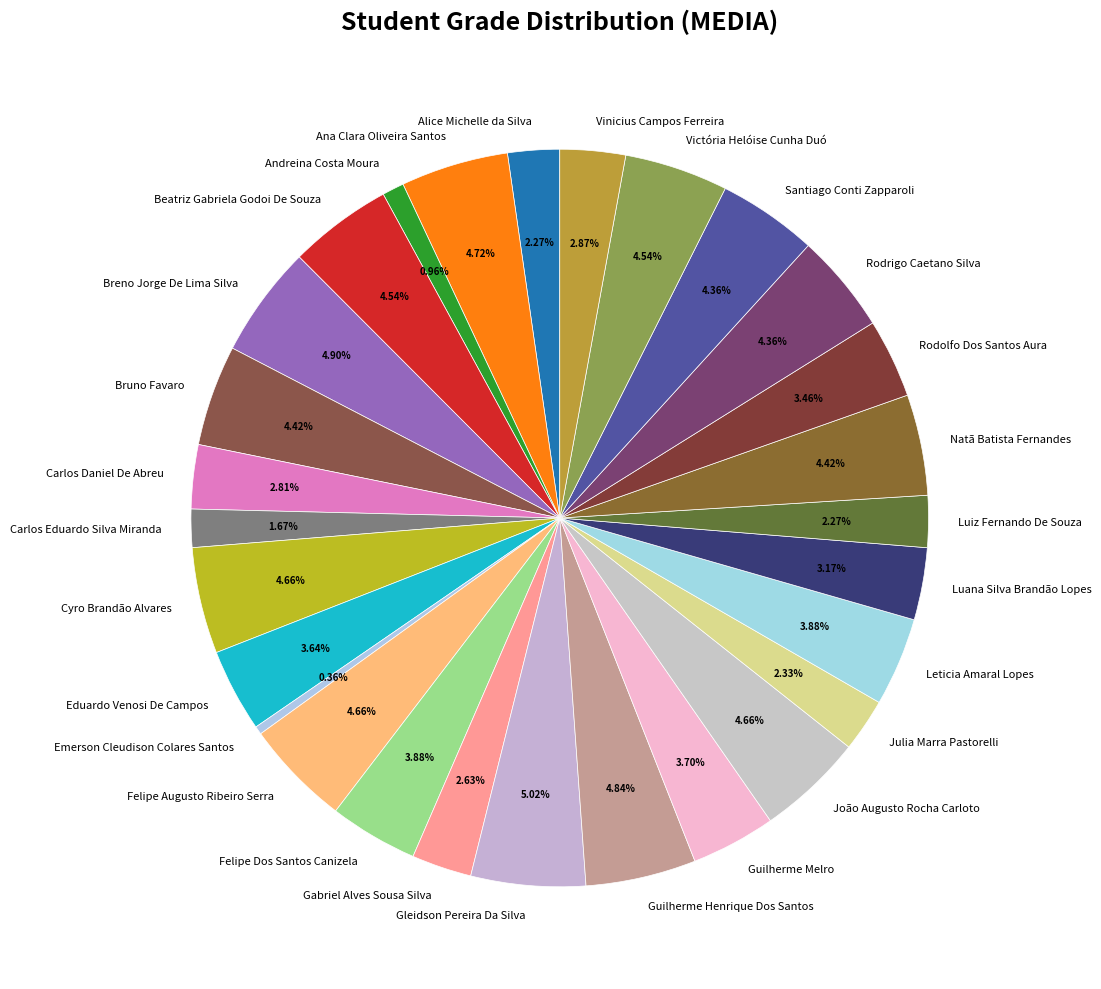

Is it true that Victória Helóise Cunha Duó is 5% of the pie?

True